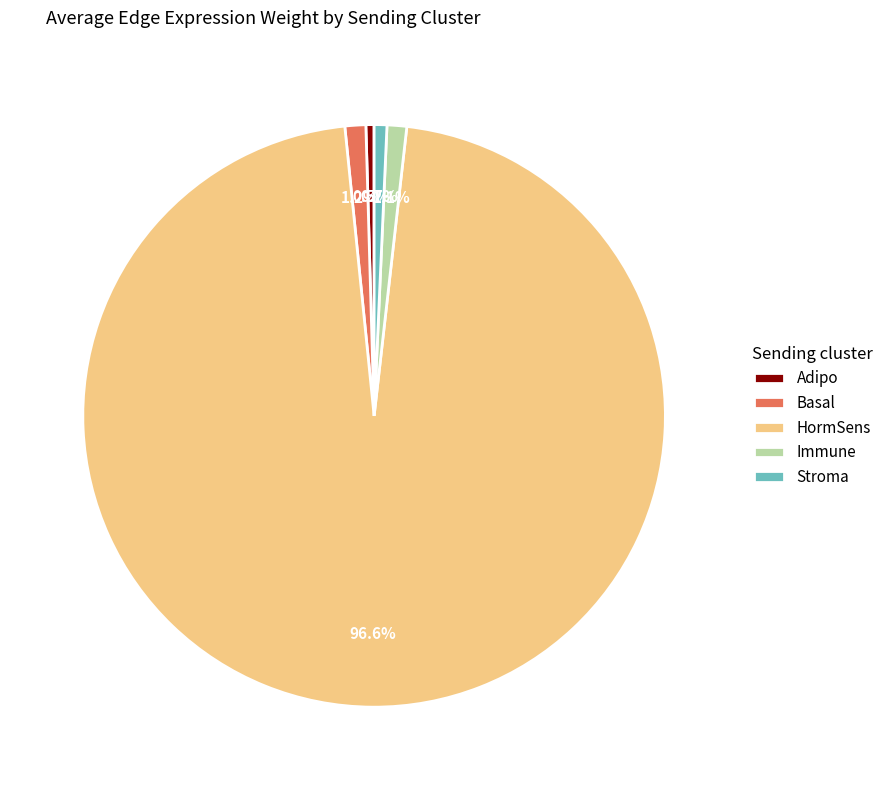

What percentage is the Stroma slice, to the nearest percent?

1%